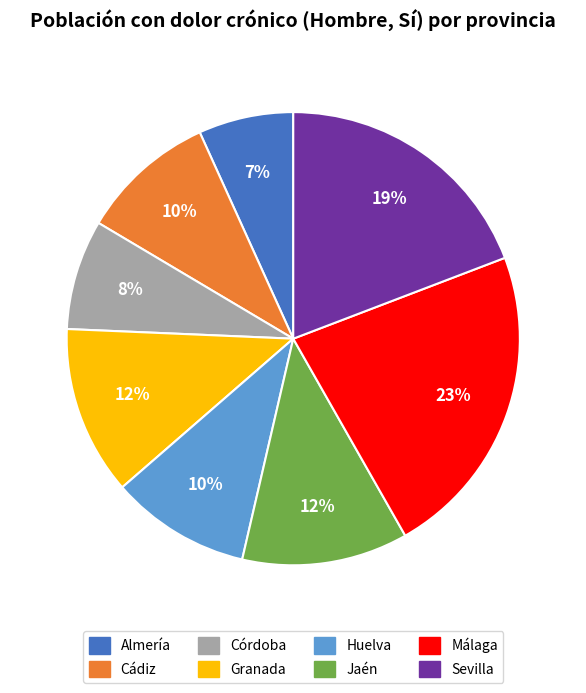

Does any single category account for the majority?

No